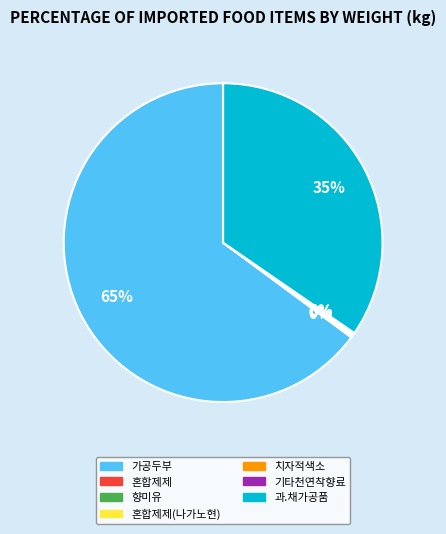

True or false: 과.채가공품 accounts for 35% of the total.

True